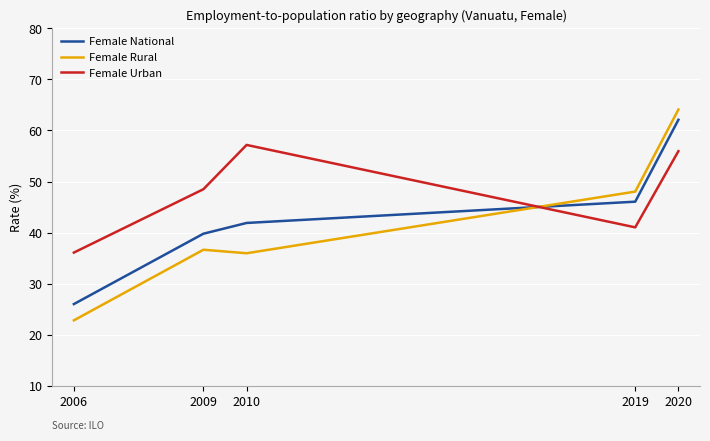

Is it true that Female National equals 13.7 at 2006?

False